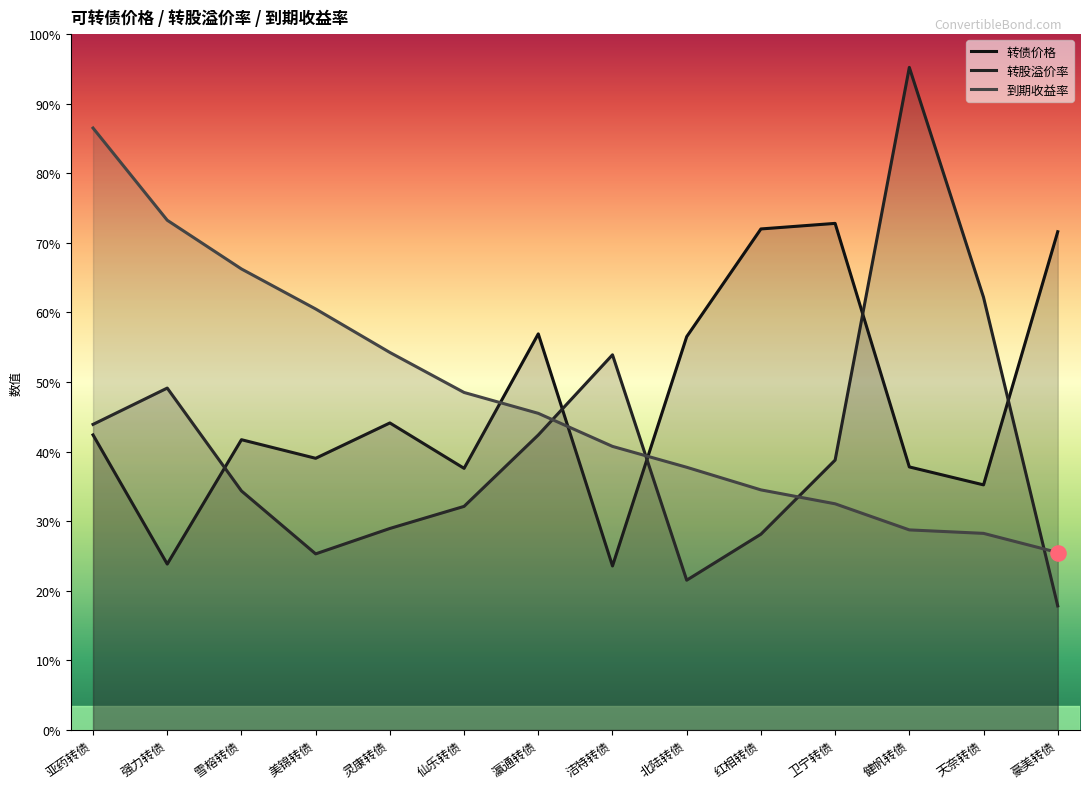

Which series reaches the maximum Y coordinate?

转股溢价率